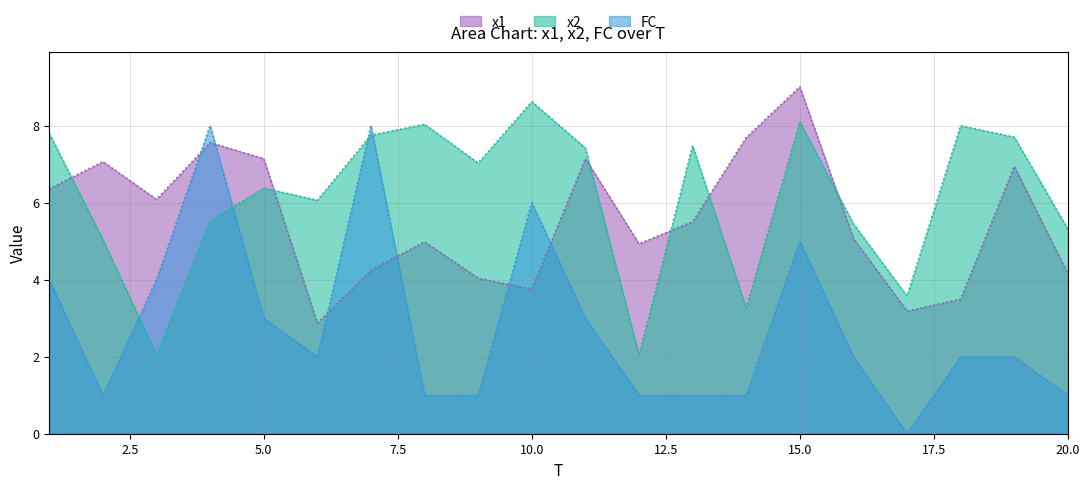

What is the total value across all series at 7?

20.0